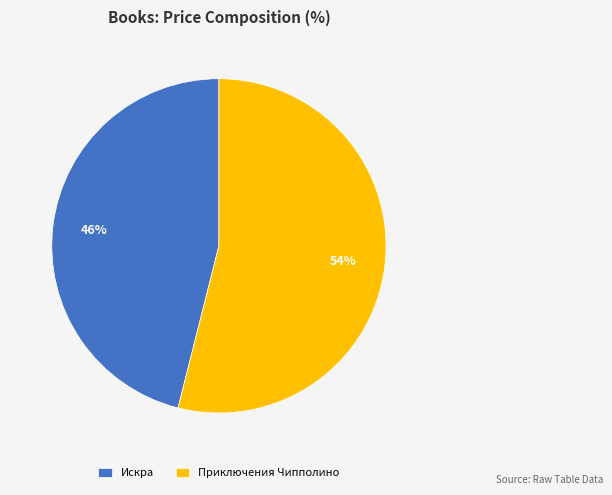

Which has a higher value, Приключения Чипполино or Искра?

Приключения Чипполино